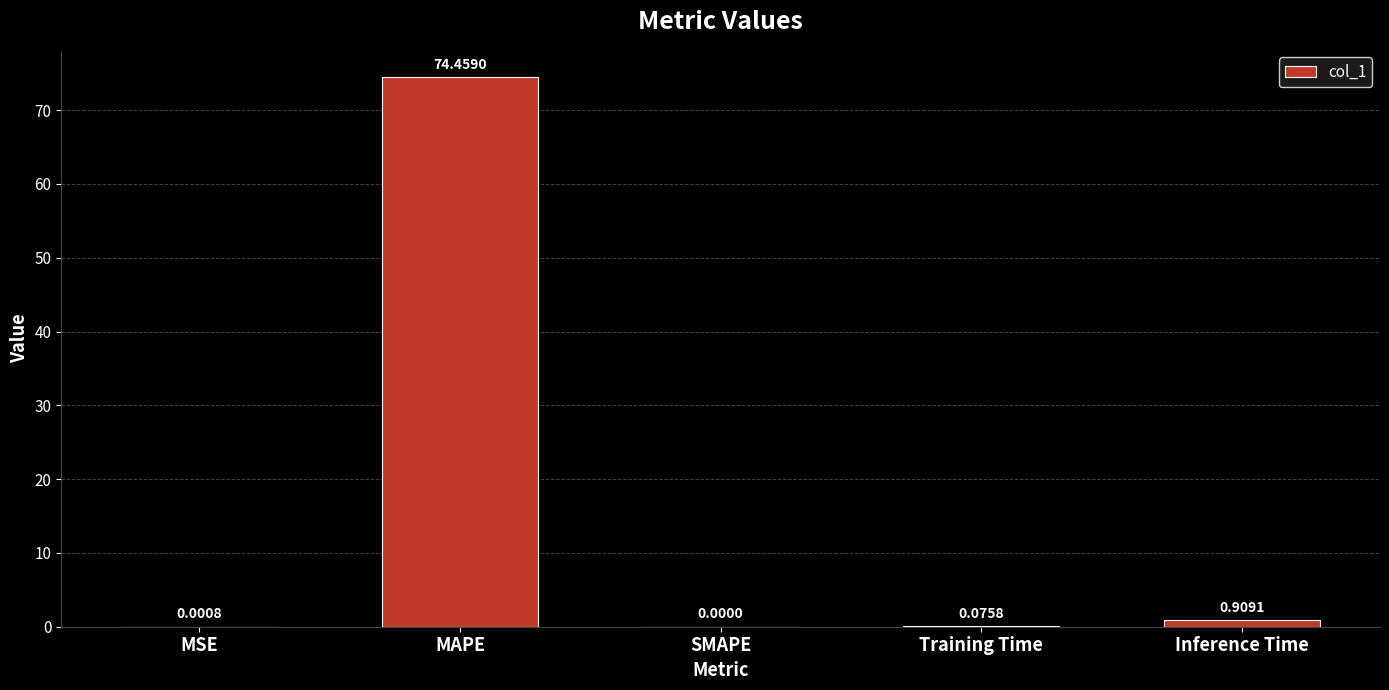

Which category has the highest value across all series?

MAPE